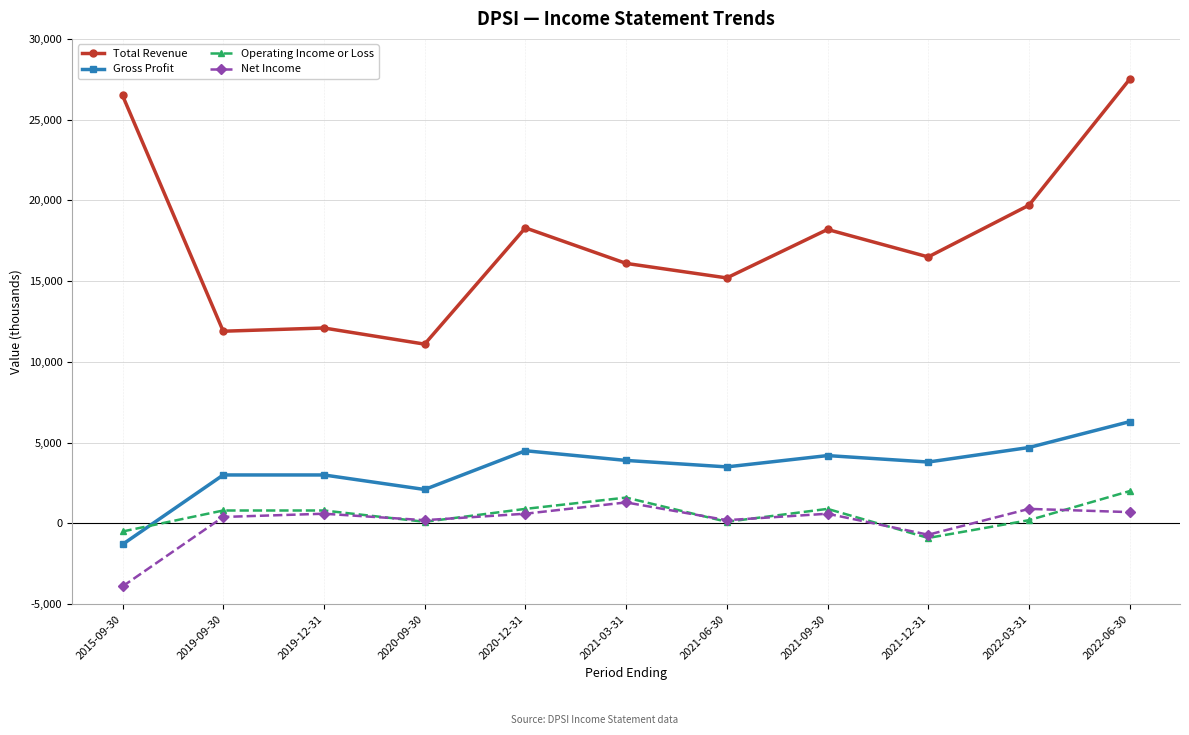

How many distinct data groups are displayed?

4